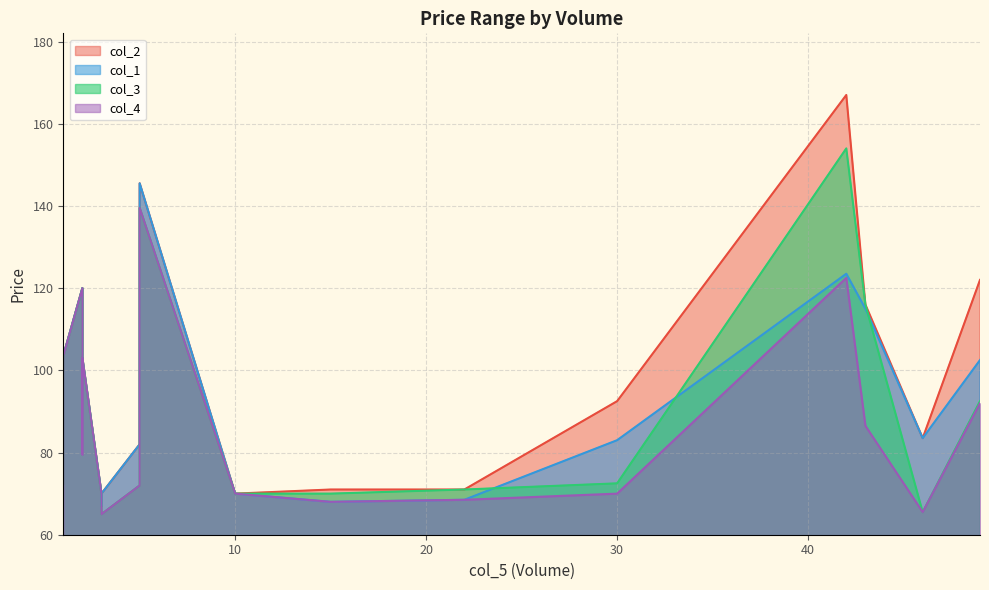

What is the total value across all series at 2?

320.0